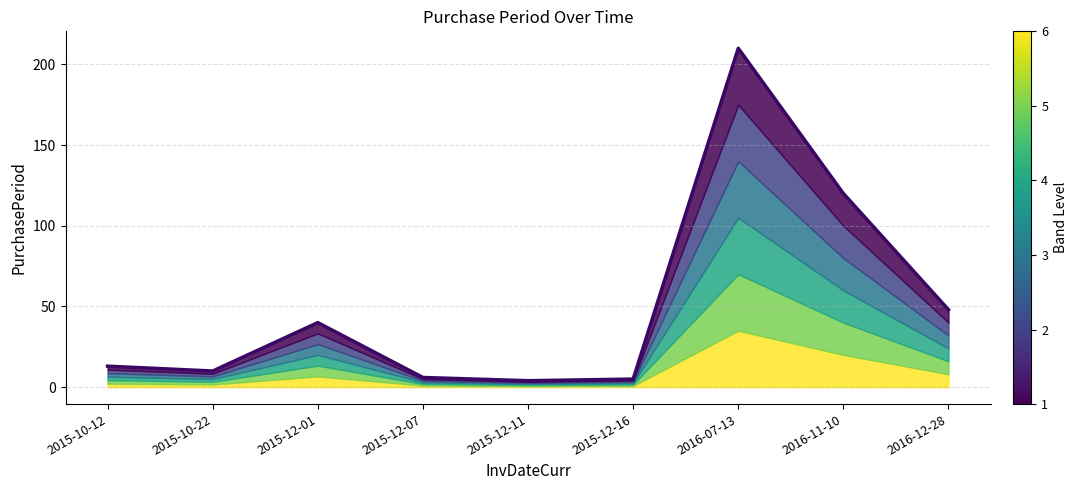

What is the value of the 8th point from the left?

120